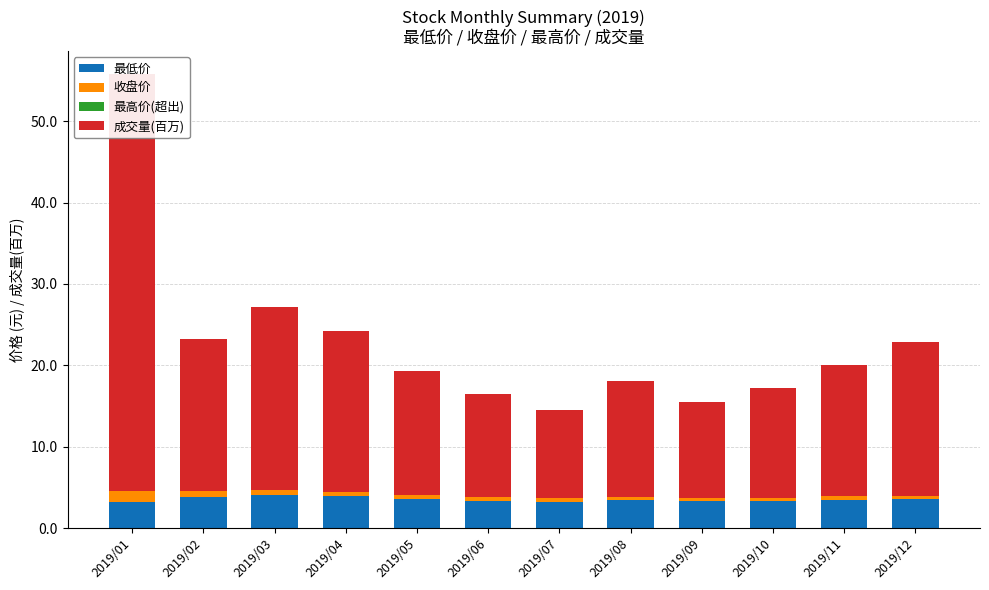

Are the bars horizontal?

No